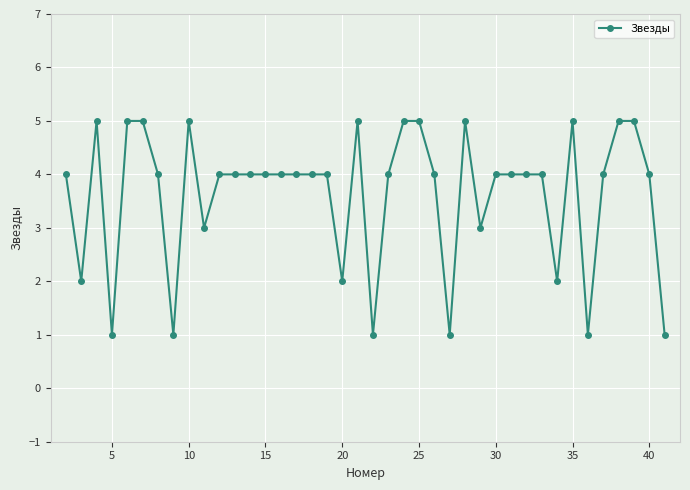

Count the values in the range 3 to 5.

31